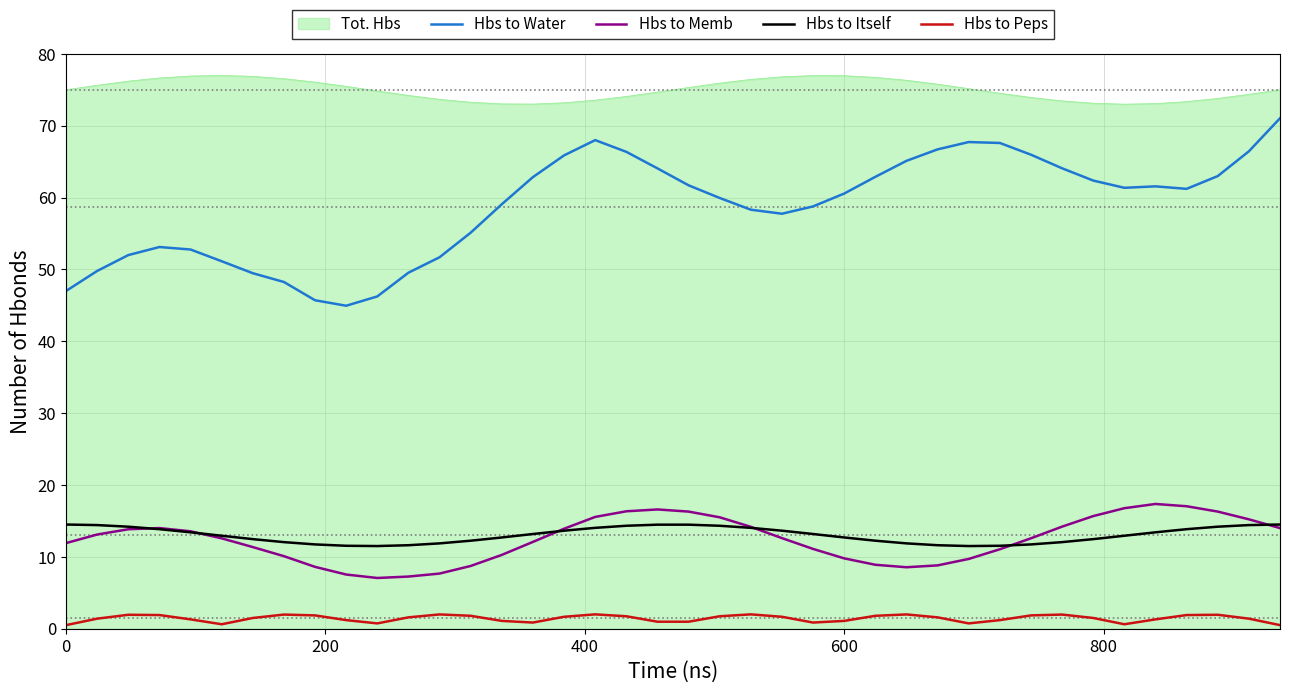

Rank the series by their maximum value, from lowest to highest.

Hbs to Peps, Hbs to Itself, Hbs to Memb, Hbs to Water, Tot. Hbs